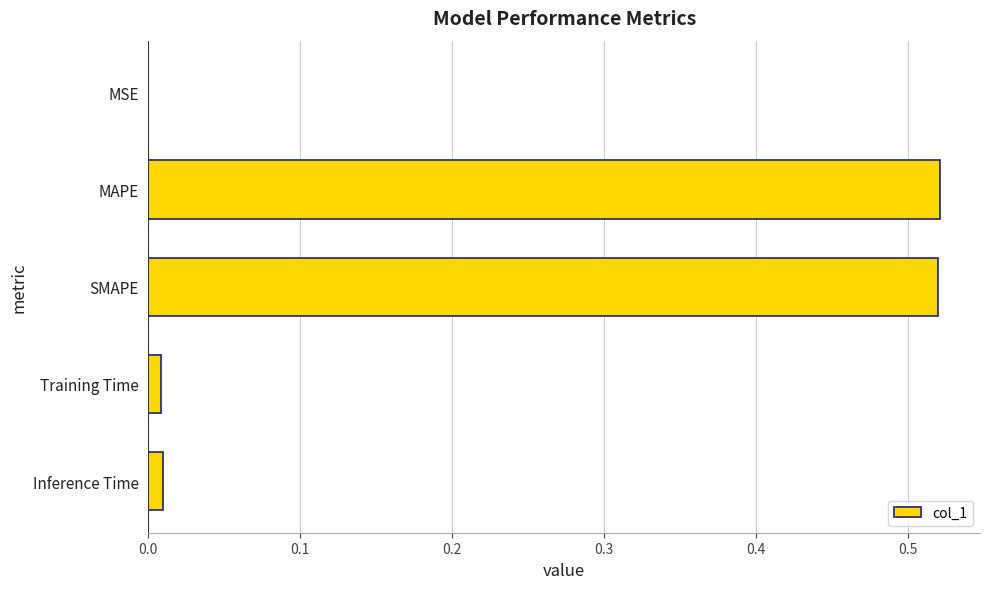

What is the sum of all values?

1.1